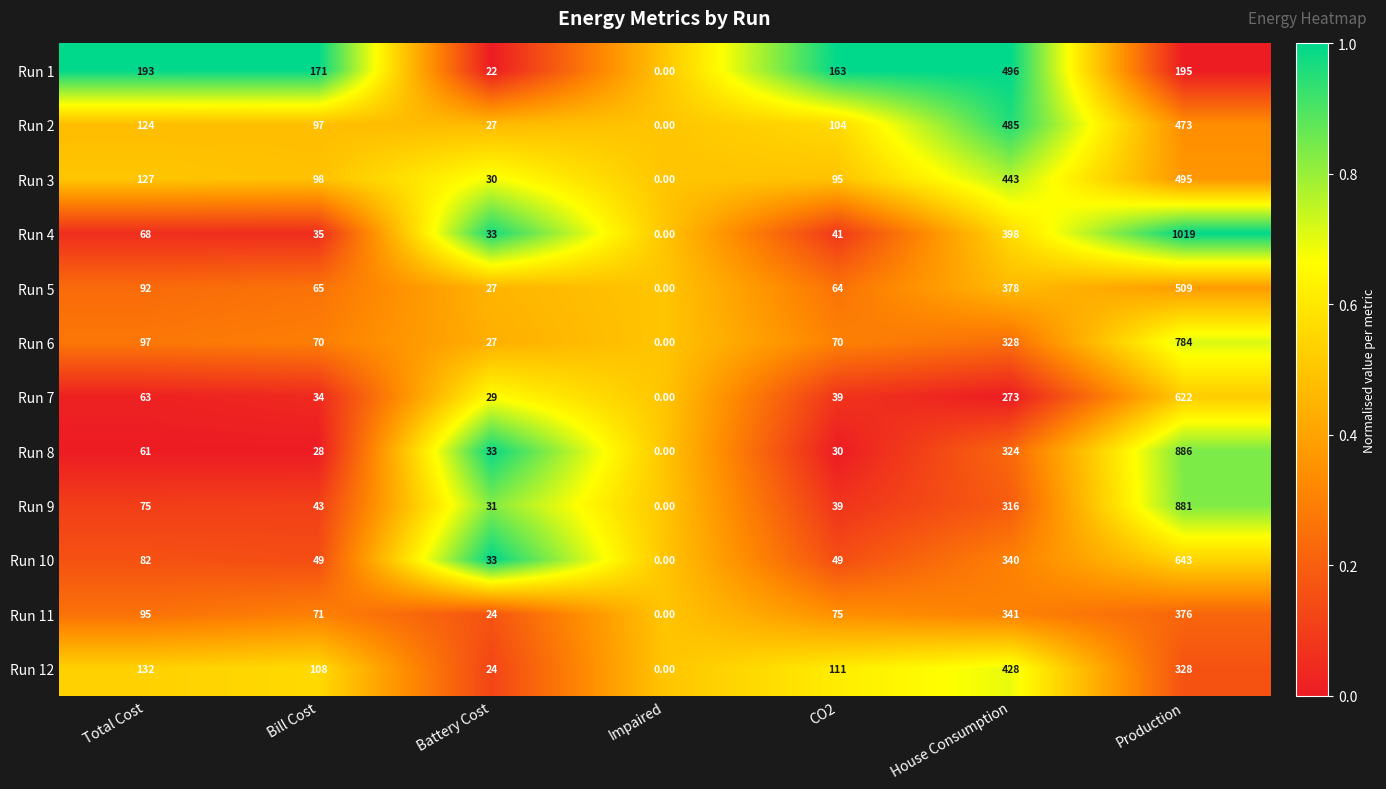

What is the sum of all Run 3 values?

1288